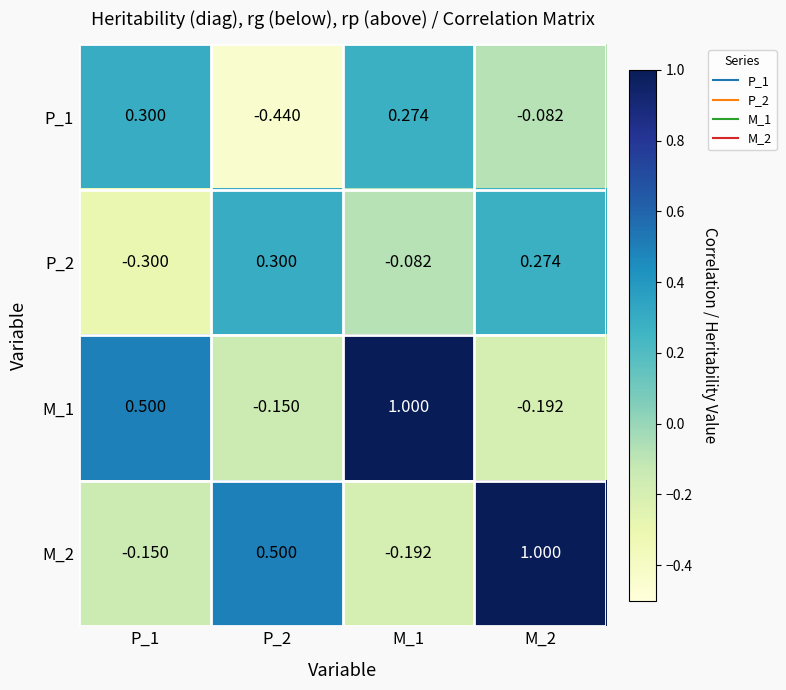

Is the value of P_1 at M_2 greater than the value of M_1 at P_2?

Yes